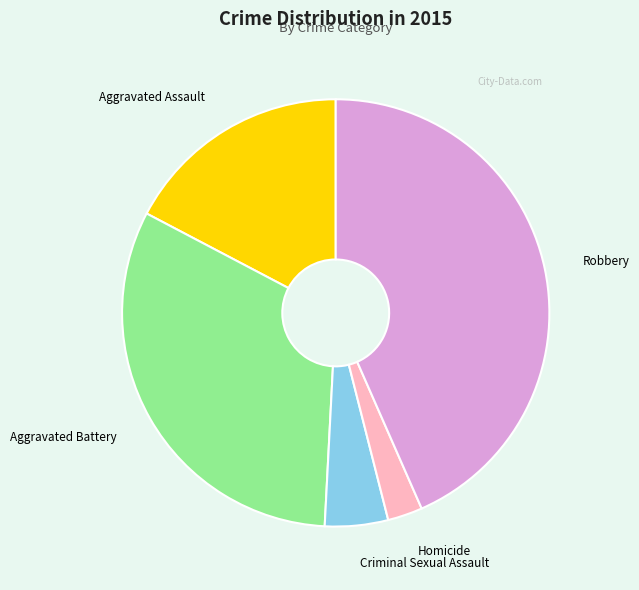

Does any single category account for the majority?

No